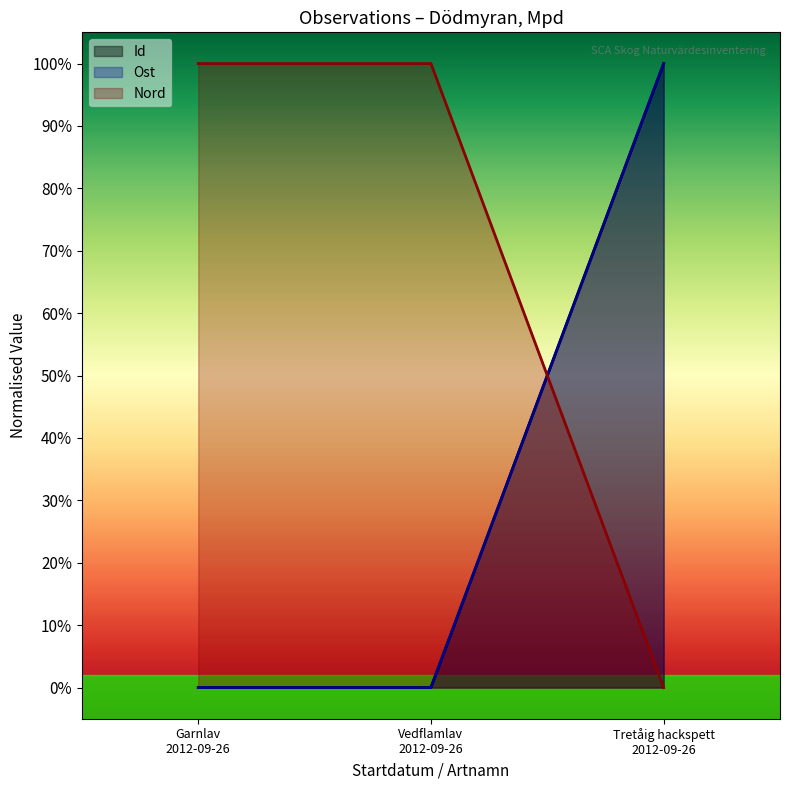

Rank the series at Vedflamlav 2012-09-26 from lowest to highest value.

Id, Ost, Nord